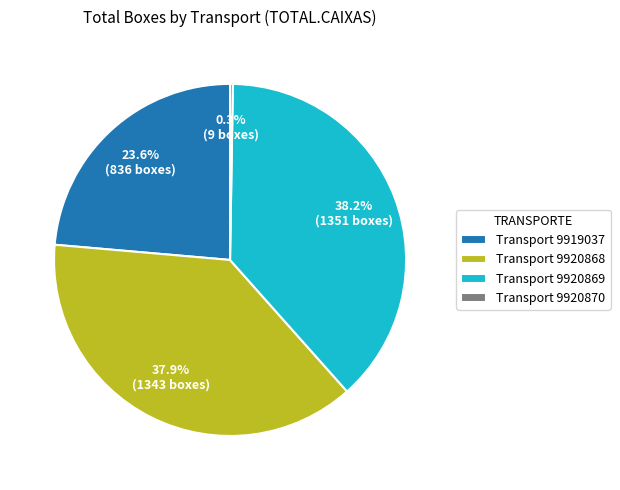

What portion of the pie excludes Transport 9919037?

76.4%